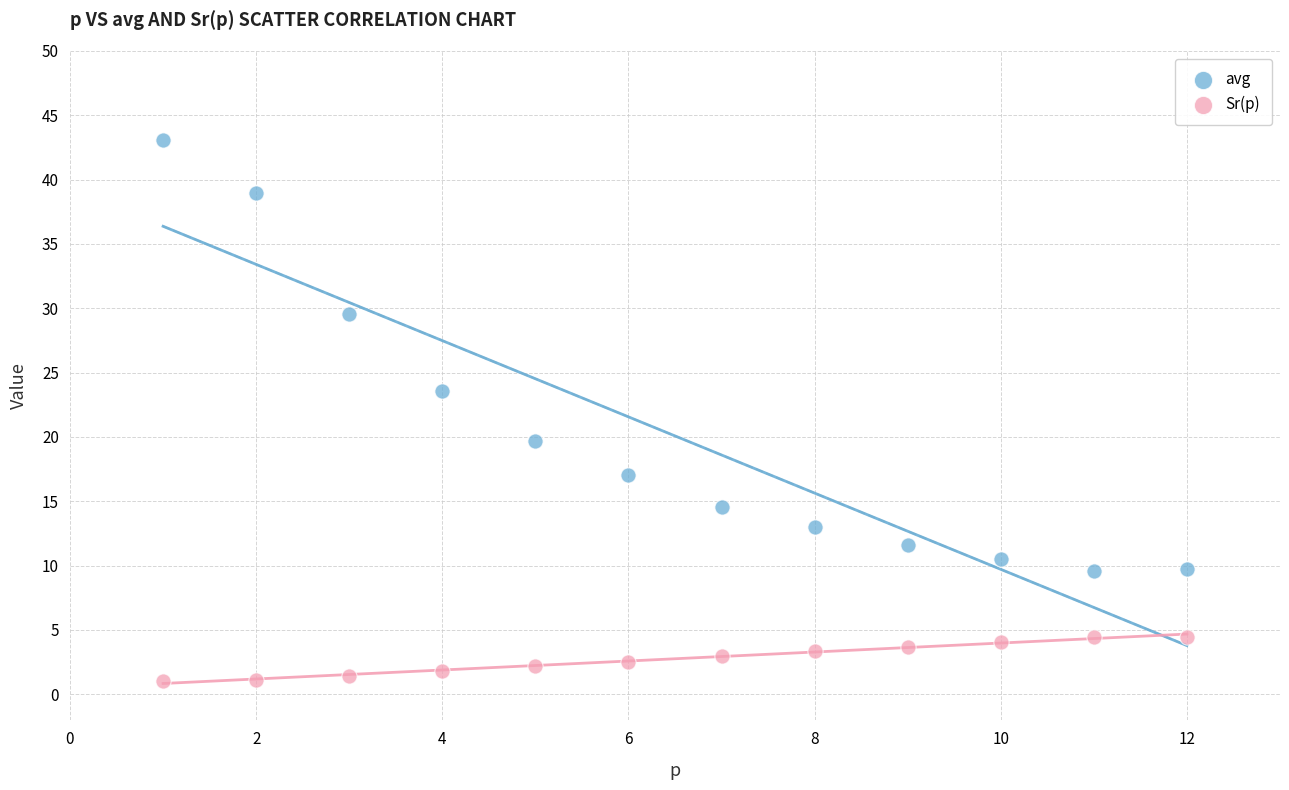

Which series reaches the maximum Y coordinate?

avg